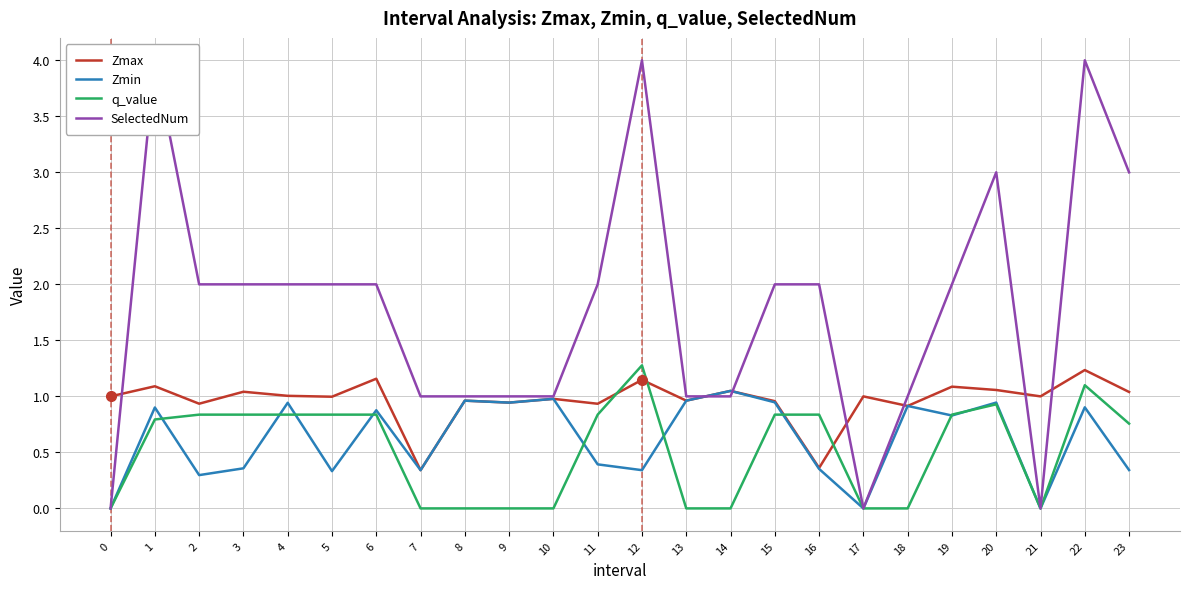

Which series has the largest total across all categories?

SelectedNum